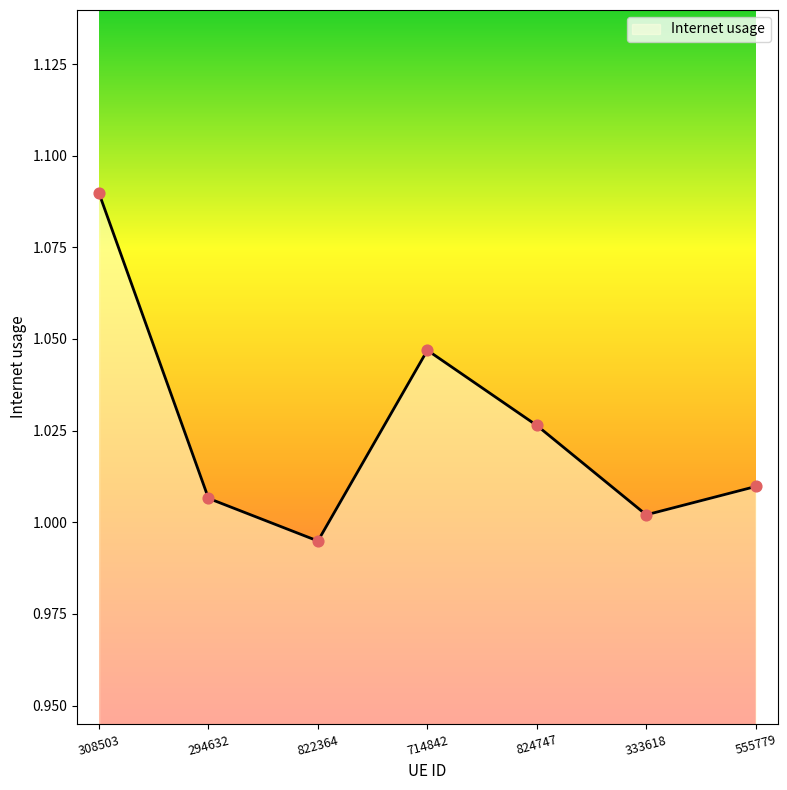

What is the change in value from 308503 to 822364?

-0.1